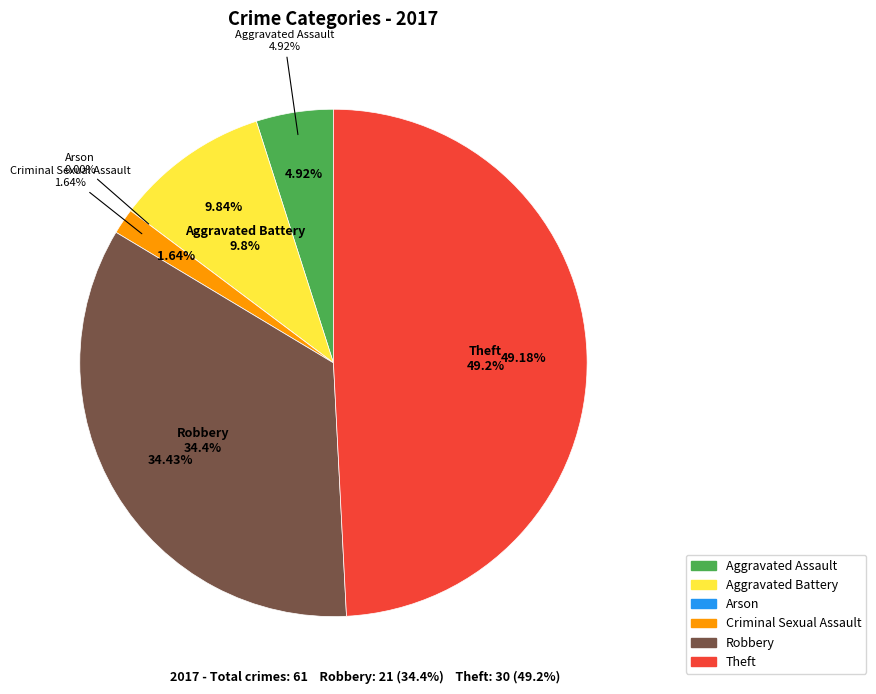

Count the number of slices in the pie.

6